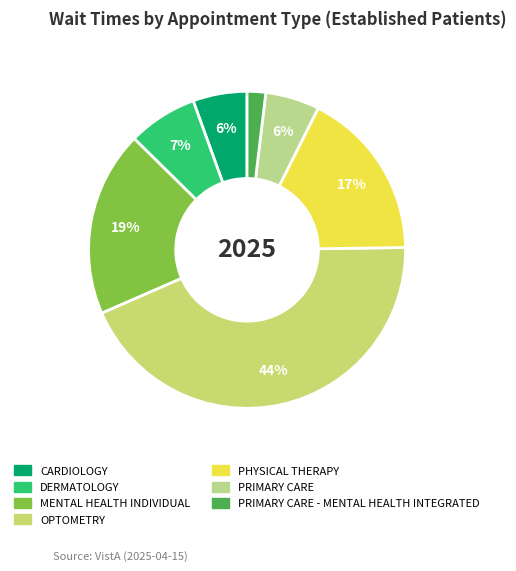

How many segments does this pie chart have?

7